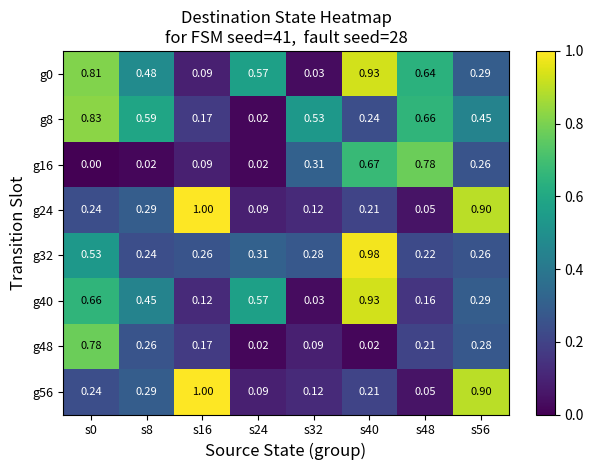

Is the value of g8 at s56 greater than the value of g48 at s16?

Yes